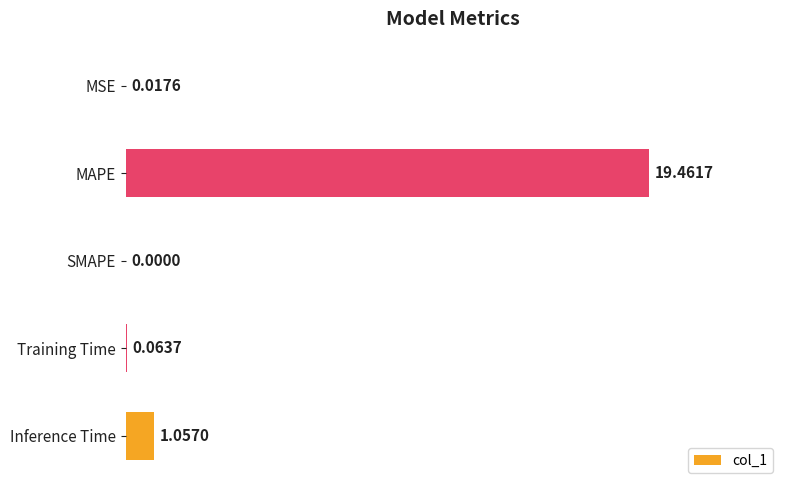

What is the sum of the values at Inference Time and MAPE?

20.5